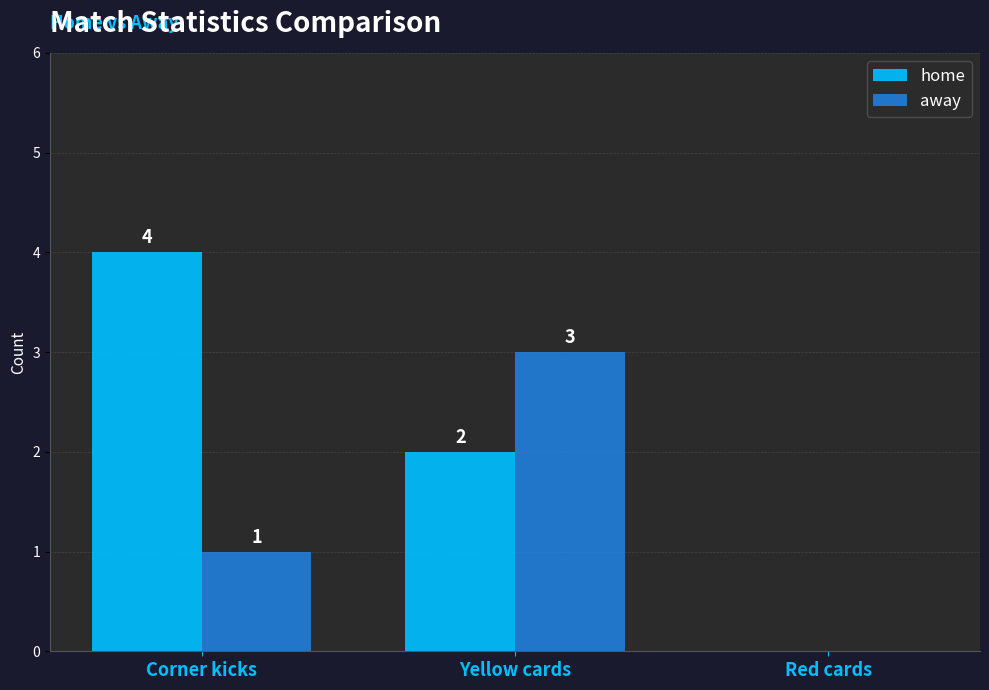

How many distinct data groups are displayed?

2